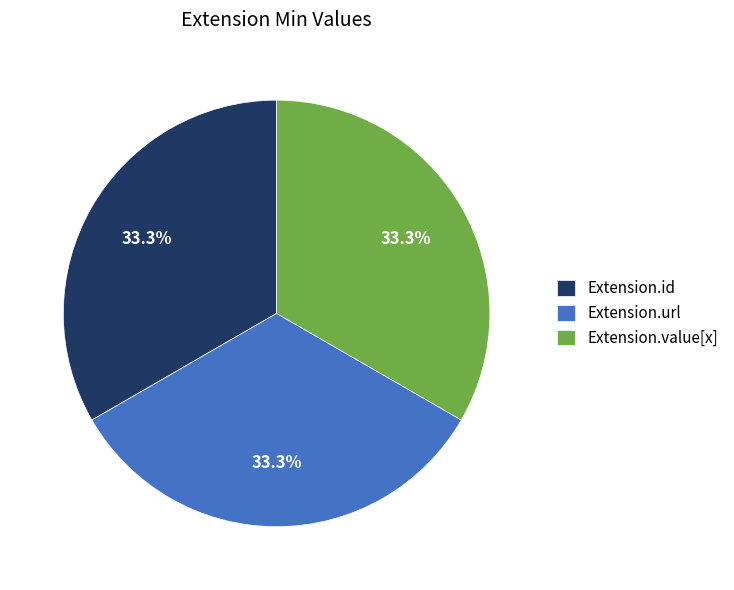

Is there a majority slice in this chart?

No